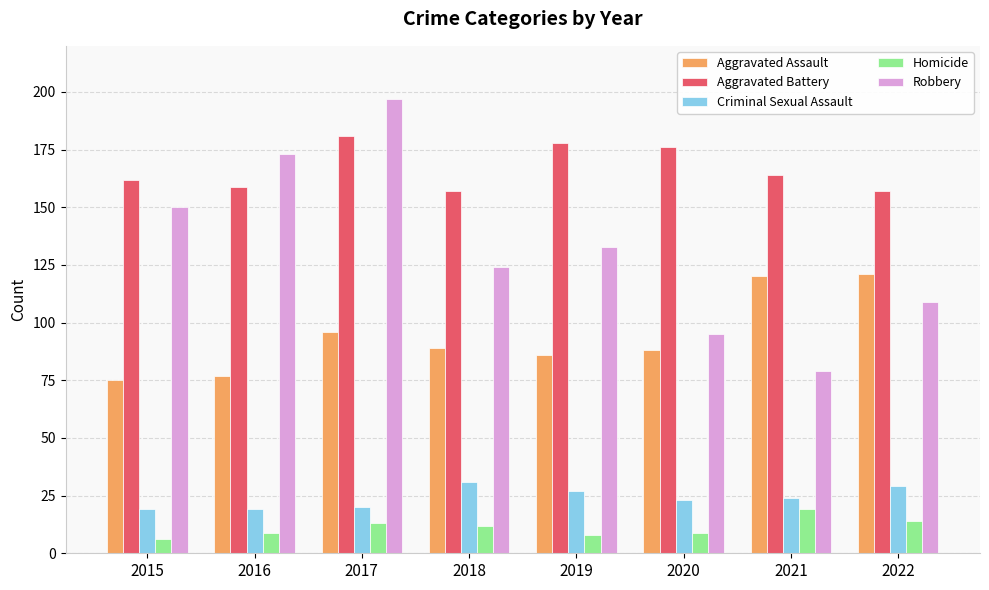

Which series has the largest total across all categories?

Aggravated Battery